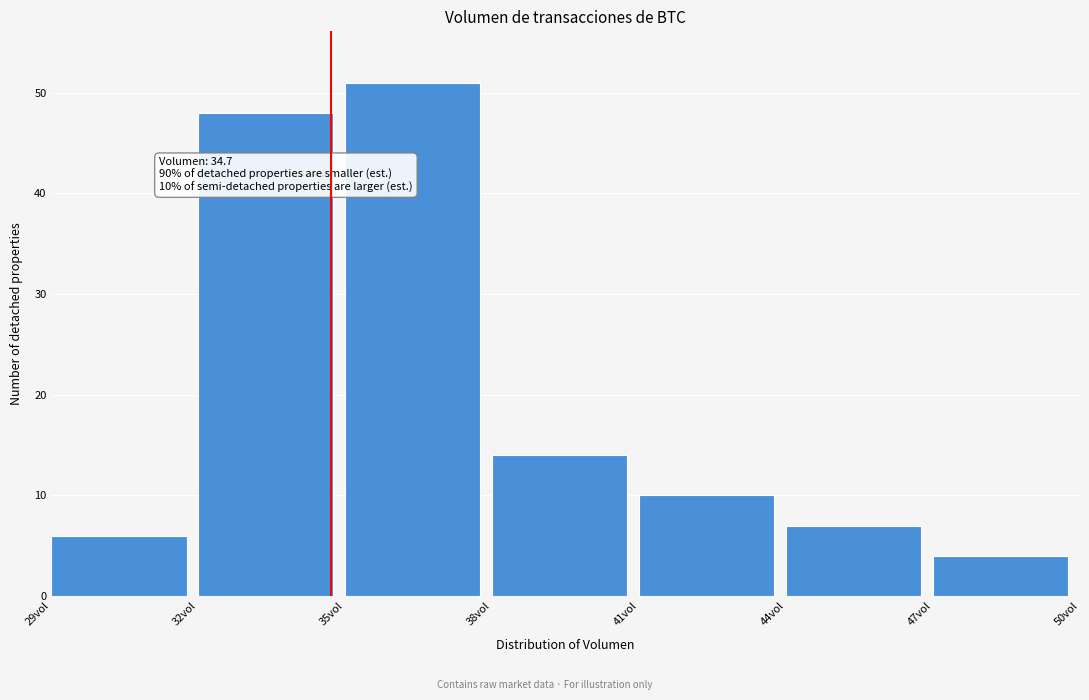

Which range on the x-axis has the tallest bar?

35 to 38